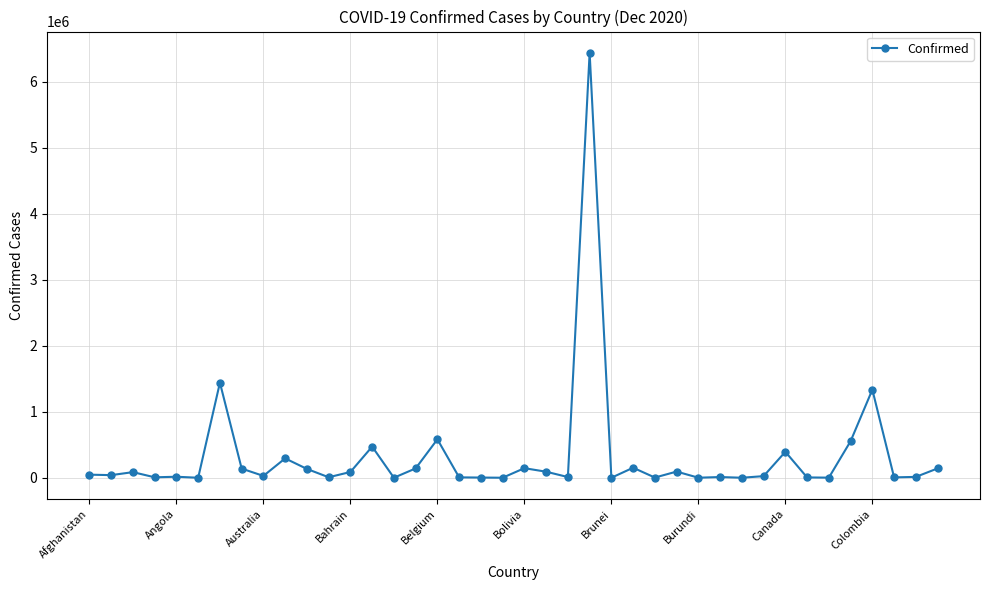

How many lines are shown in the chart?

1